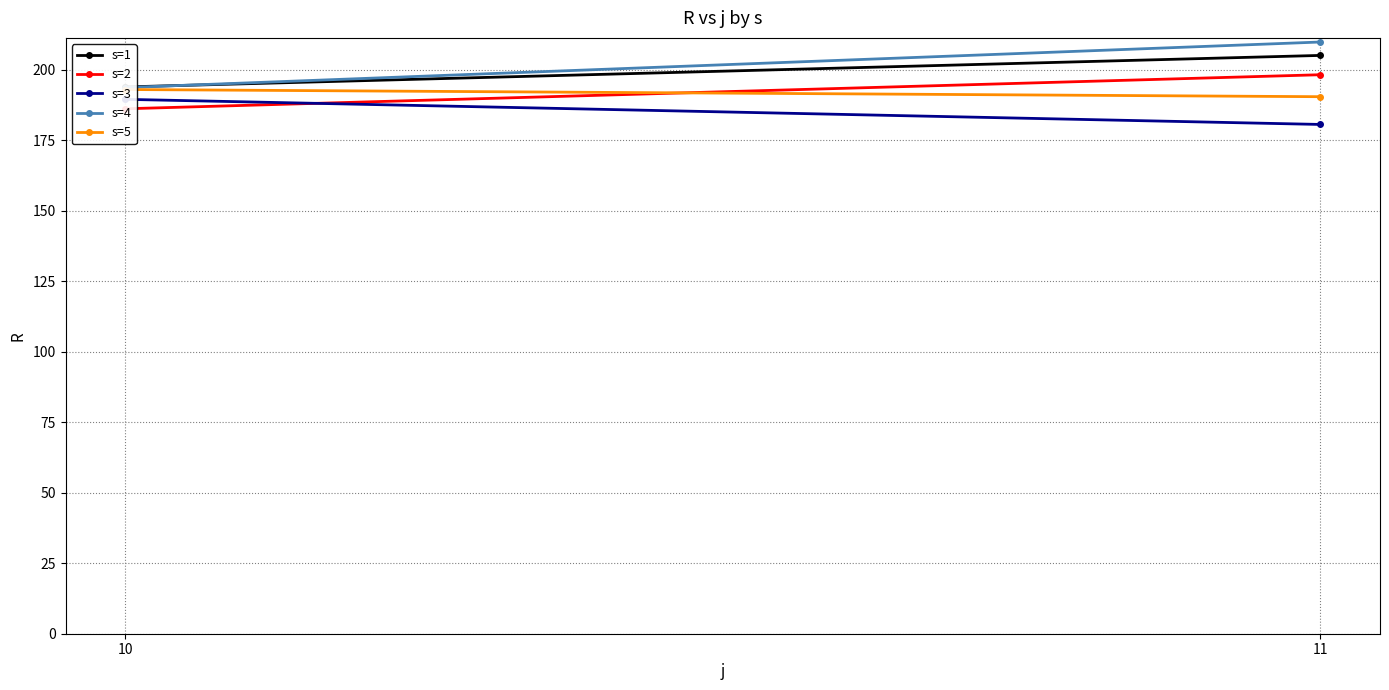

At how many categories does at least one series exceed 193?

2